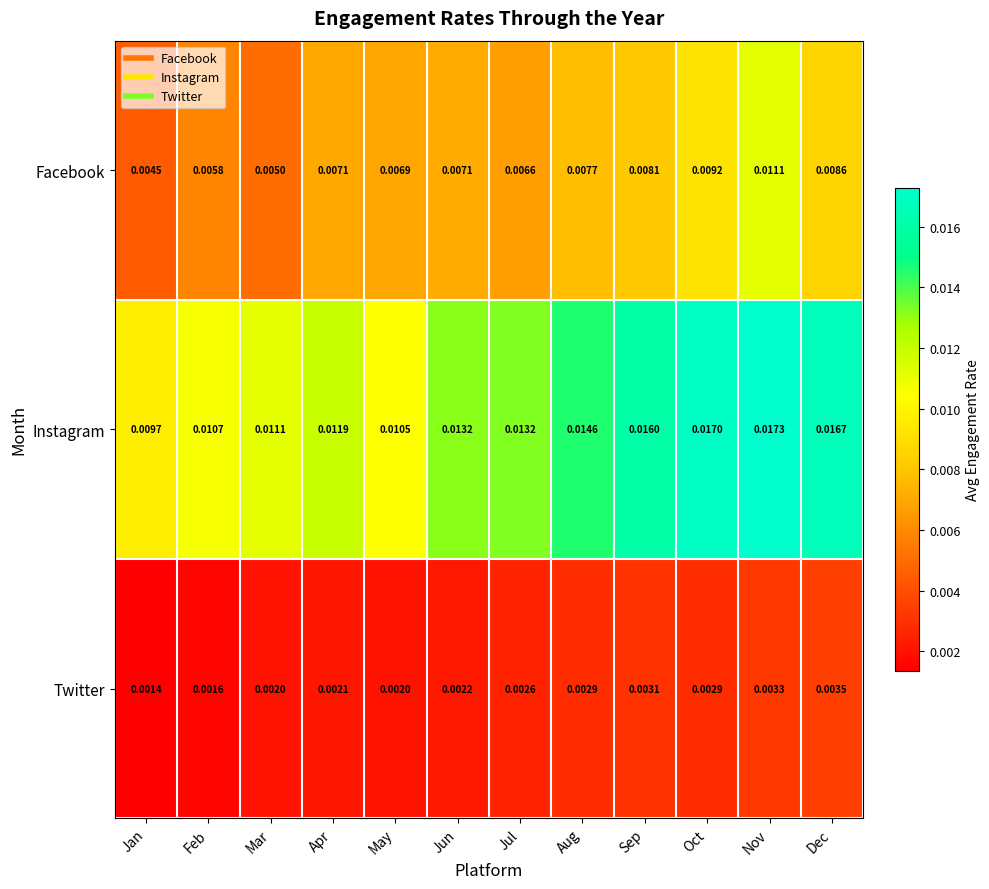

Where is Twitter nearest to the value 0?

Jan